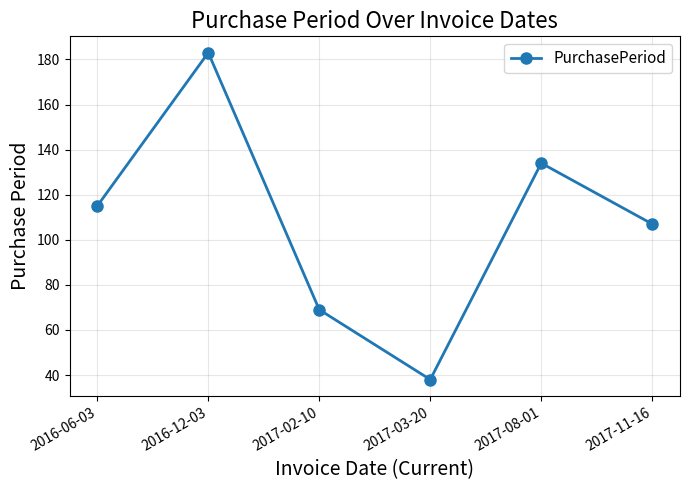

What is the label of the 4th point from the right?

2017-02-10